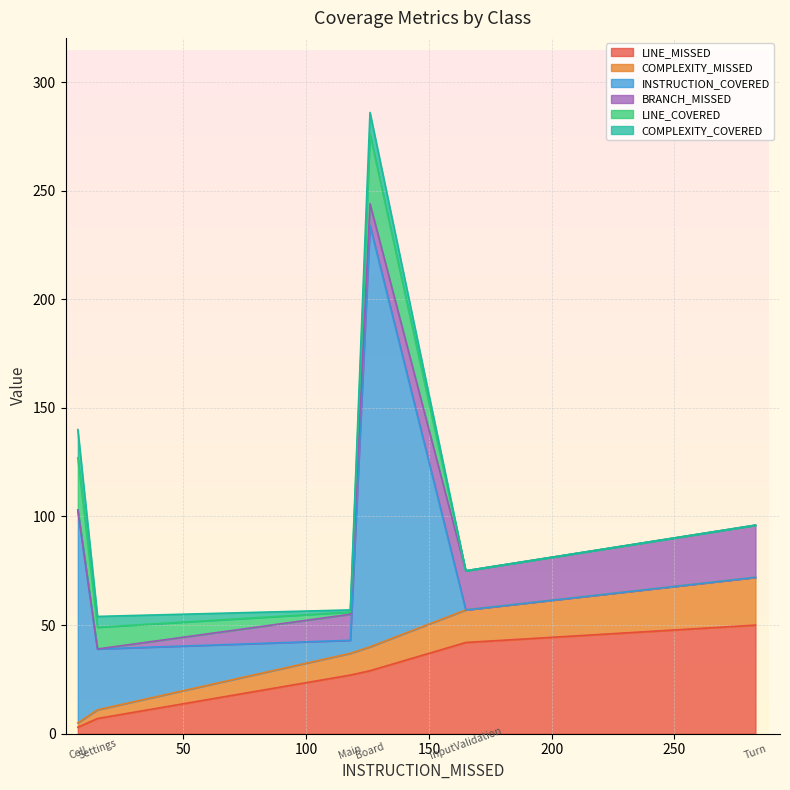

What is the minimum value for LINE_MISSED?

3